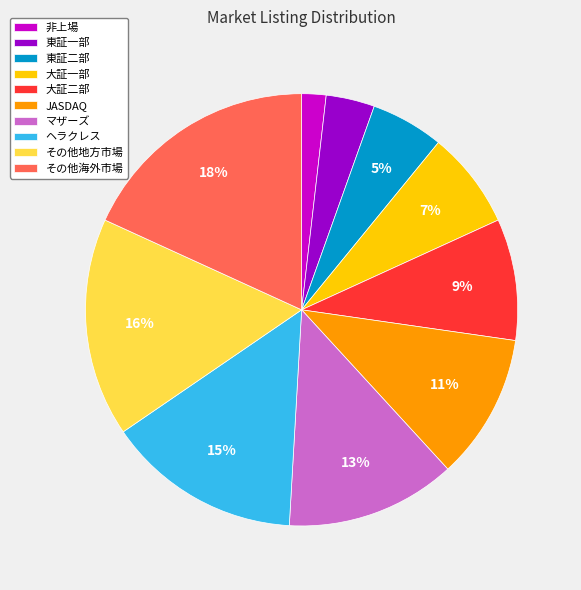

Is it true that マザーズ is 5% of the pie?

False